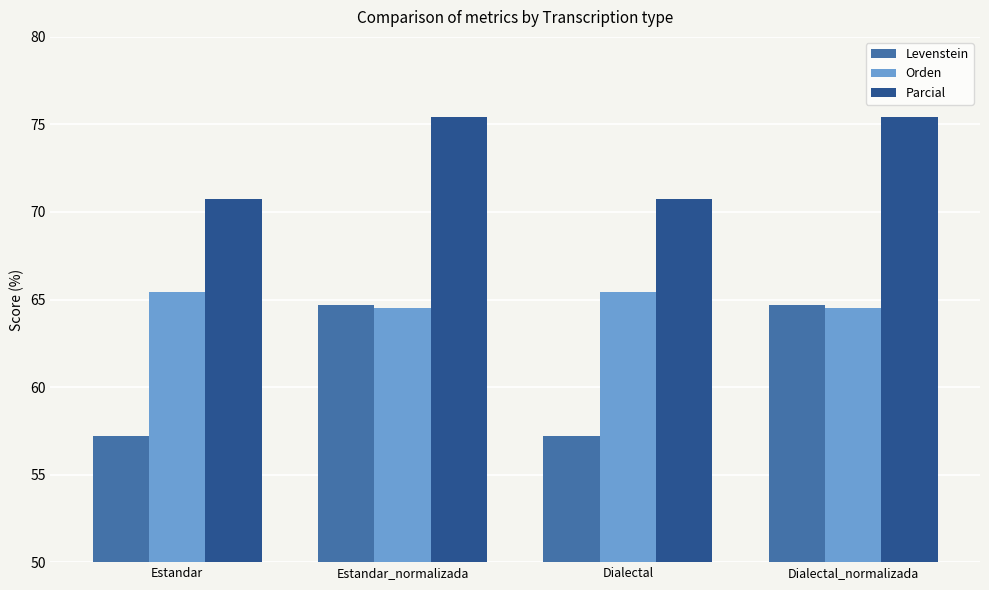

List the series in order of their overall mean, highest first.

Parcial, Orden, Levenstein